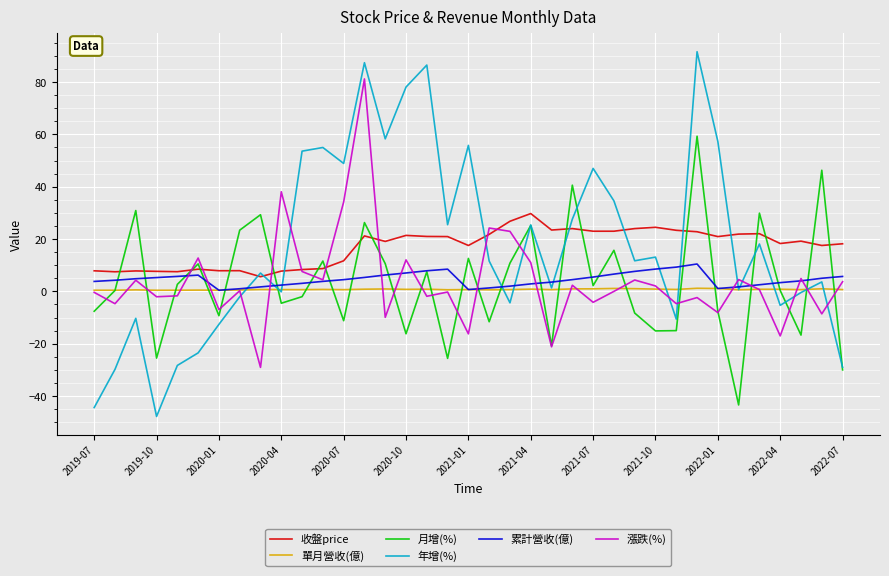

What is the greatest value displayed?

91.6